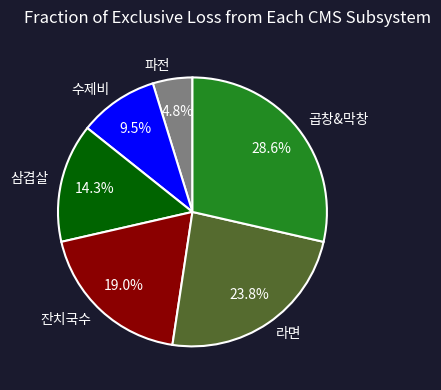

How many segments does this pie chart have?

6